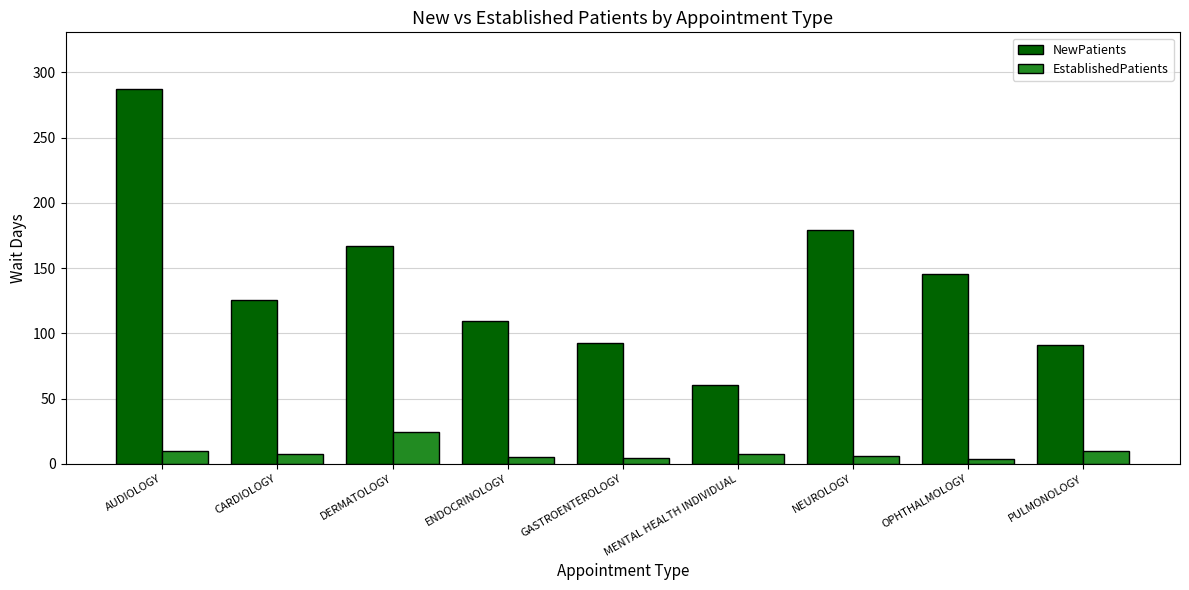

List the series in order of their peak value, highest first.

NewPatients, EstablishedPatients